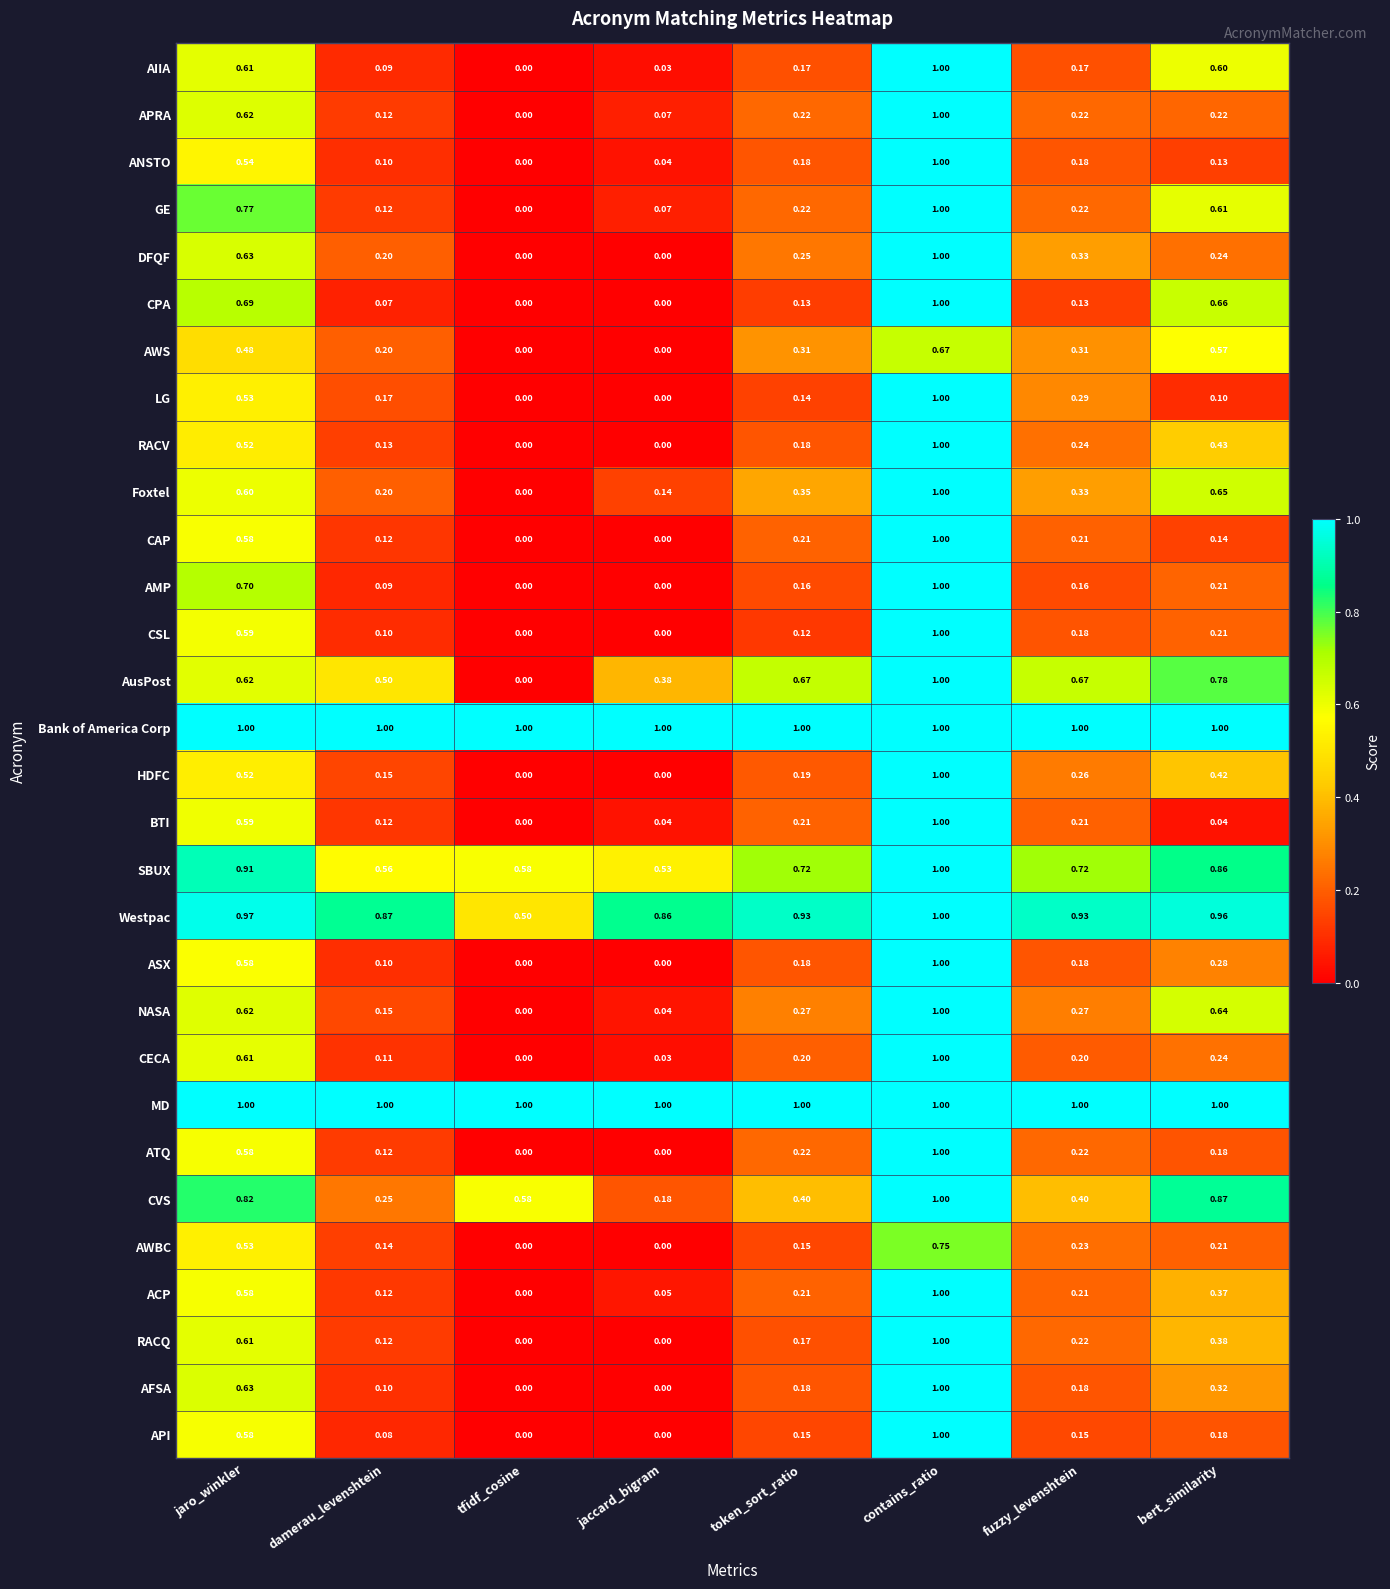

Is the value of ANSTO at jaro_winkler greater than the value of CSL at jaccard_bigram?

Yes